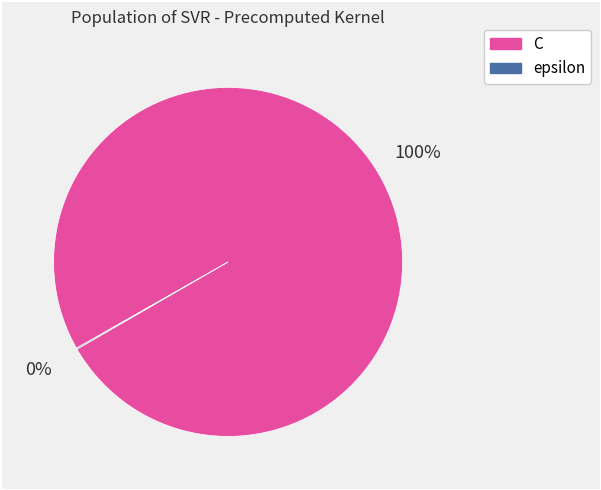

What is the largest slice in the pie chart?

C